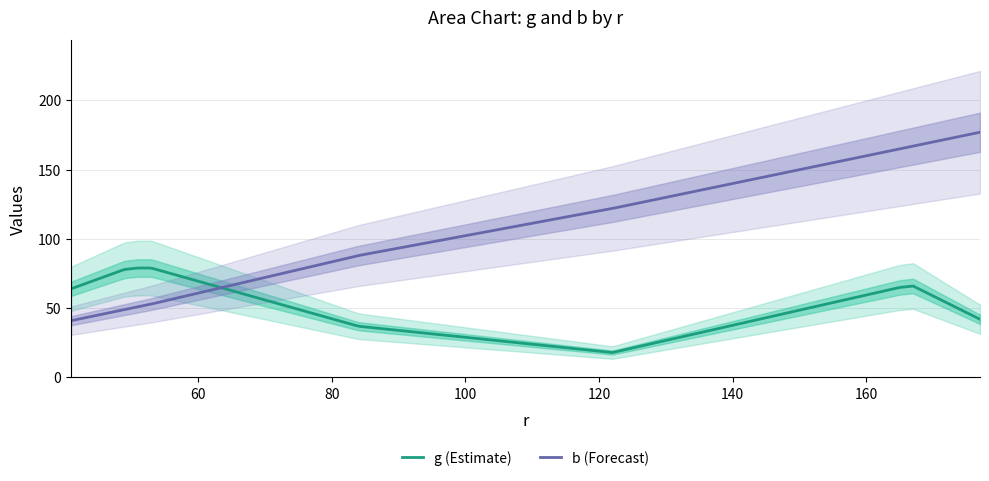

Rank the series by their average value, from highest to lowest.

b, g